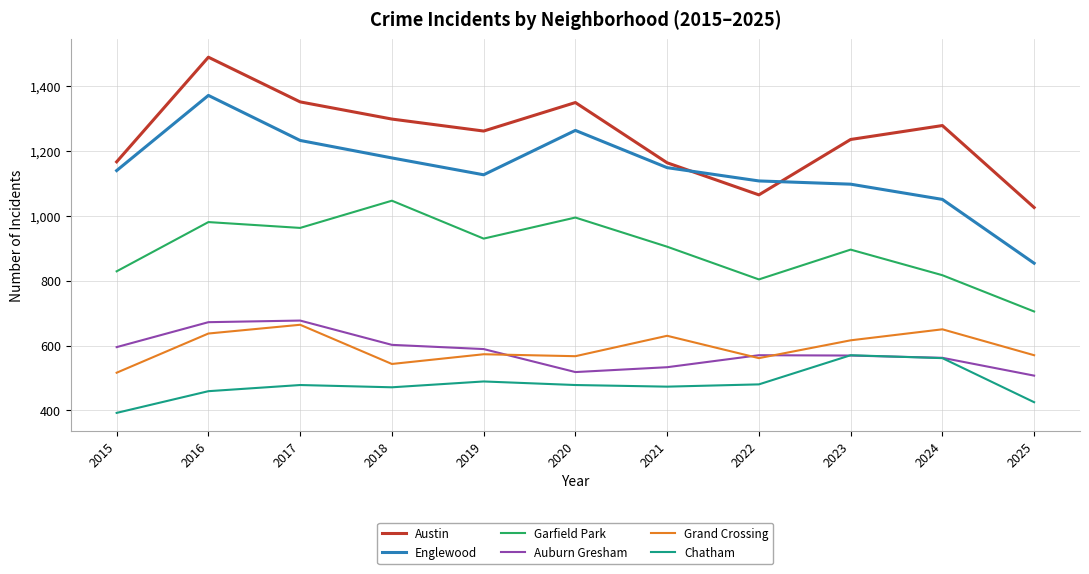

True or false: Englewood has more than 1 points higher than both neighbors.

True